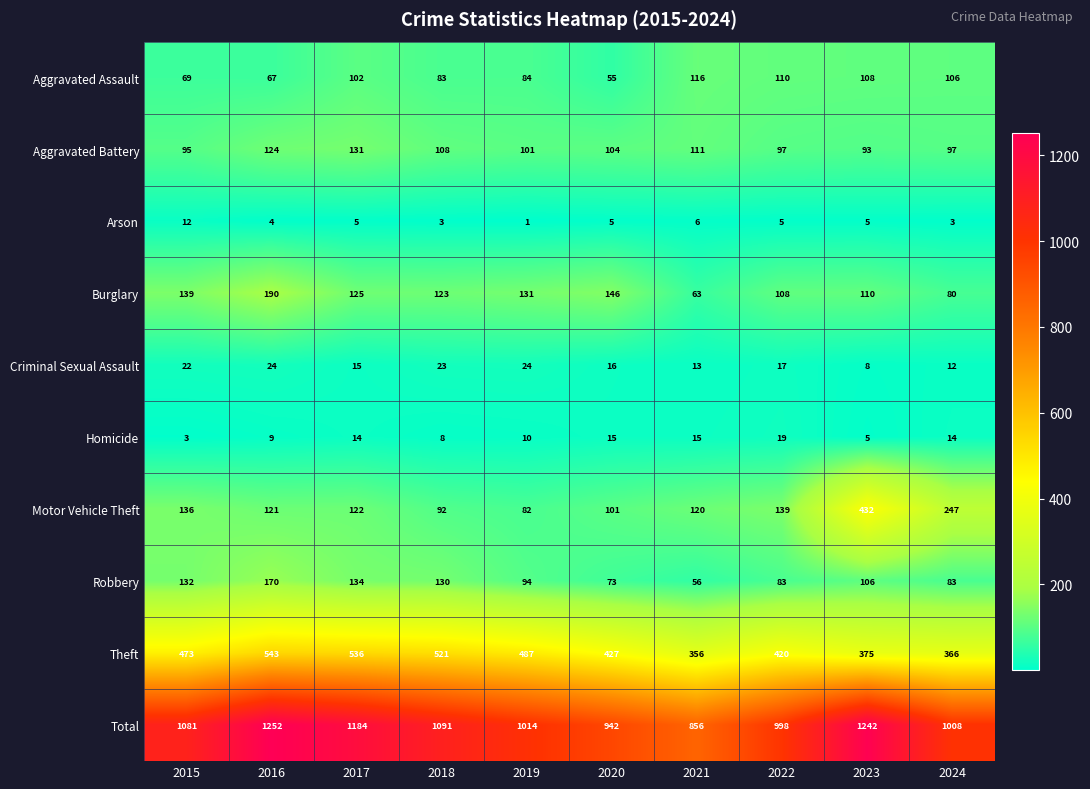

What is the total value across all series at 2021?

1712